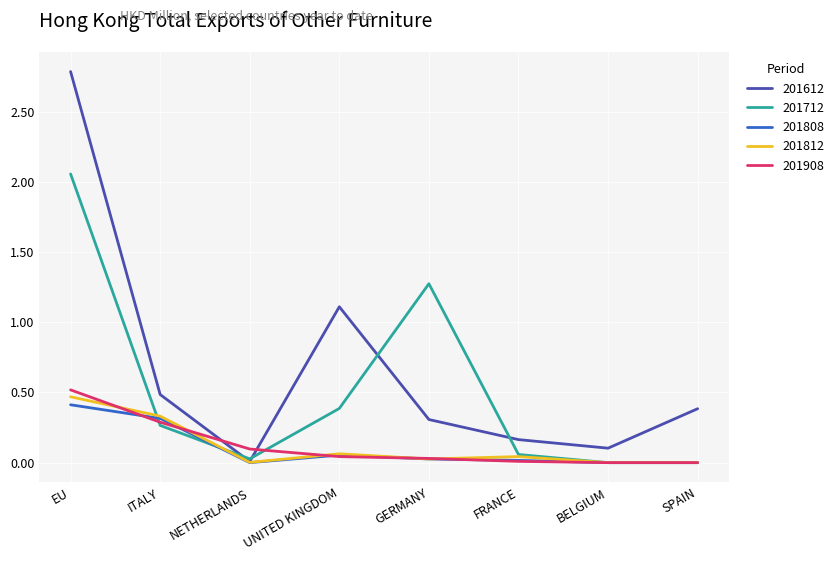

The value of 201908 at NETHERLANDS is 0.0. True or false?

False